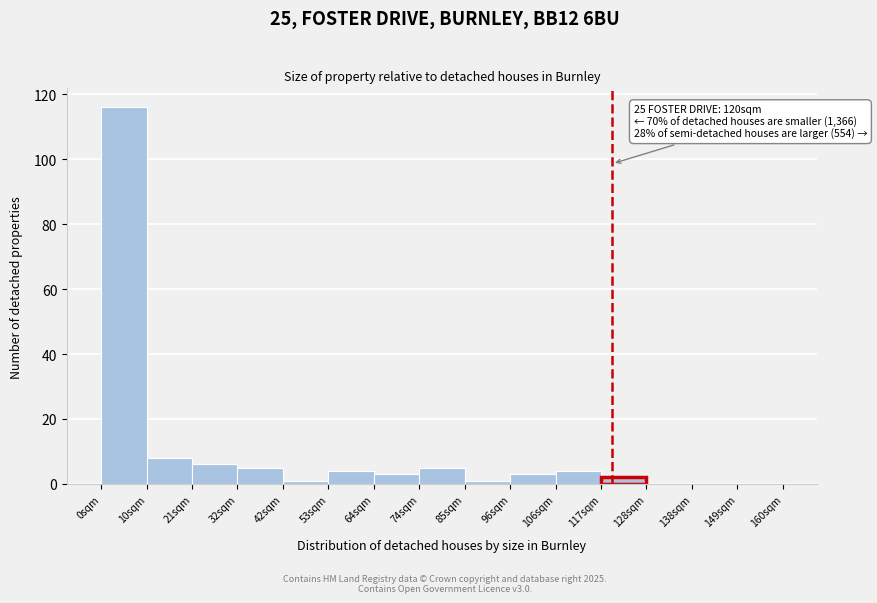

Which range on the x-axis has the tallest bar?

0 to 10